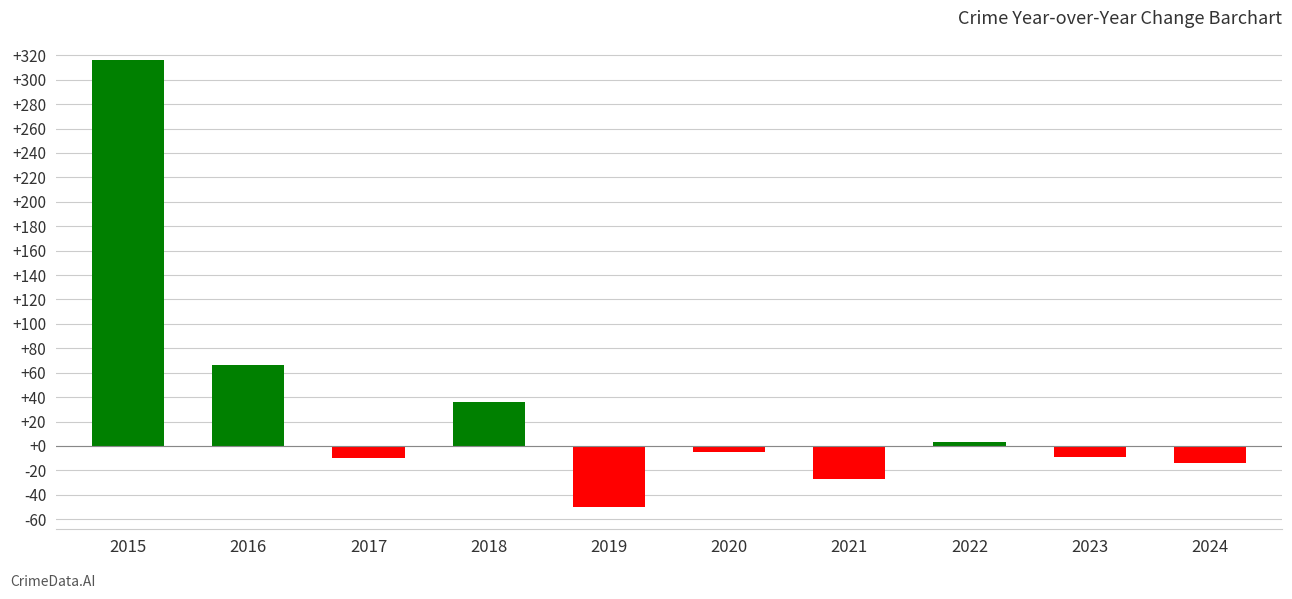

What is the value of the 6th bar from the left?

-5